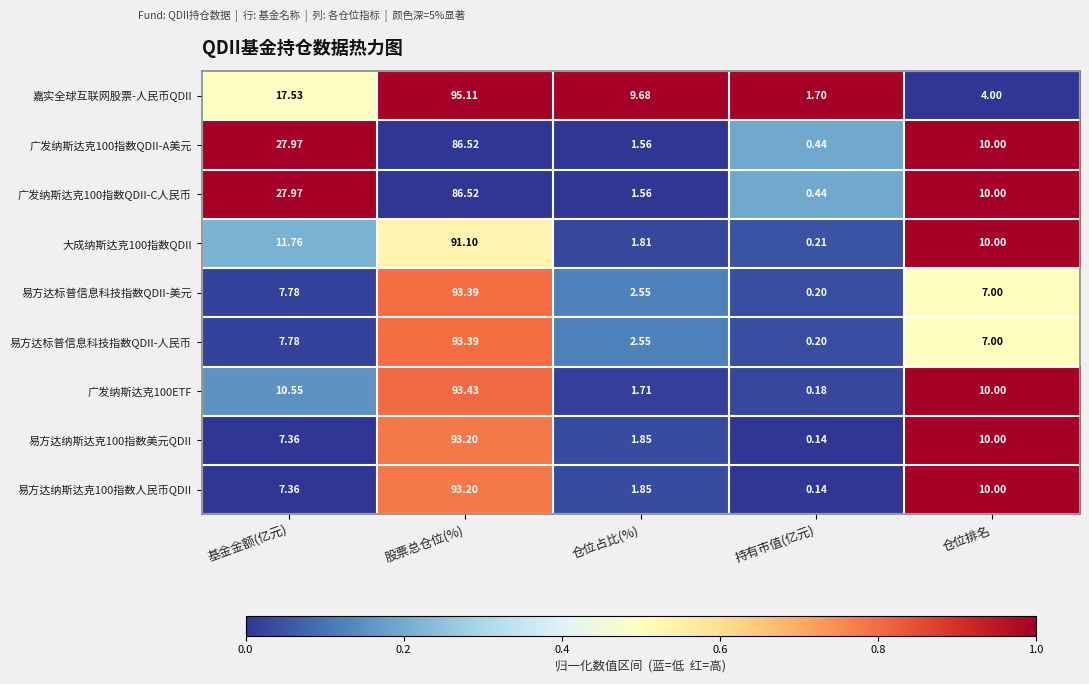

How many data points does each series have?

5